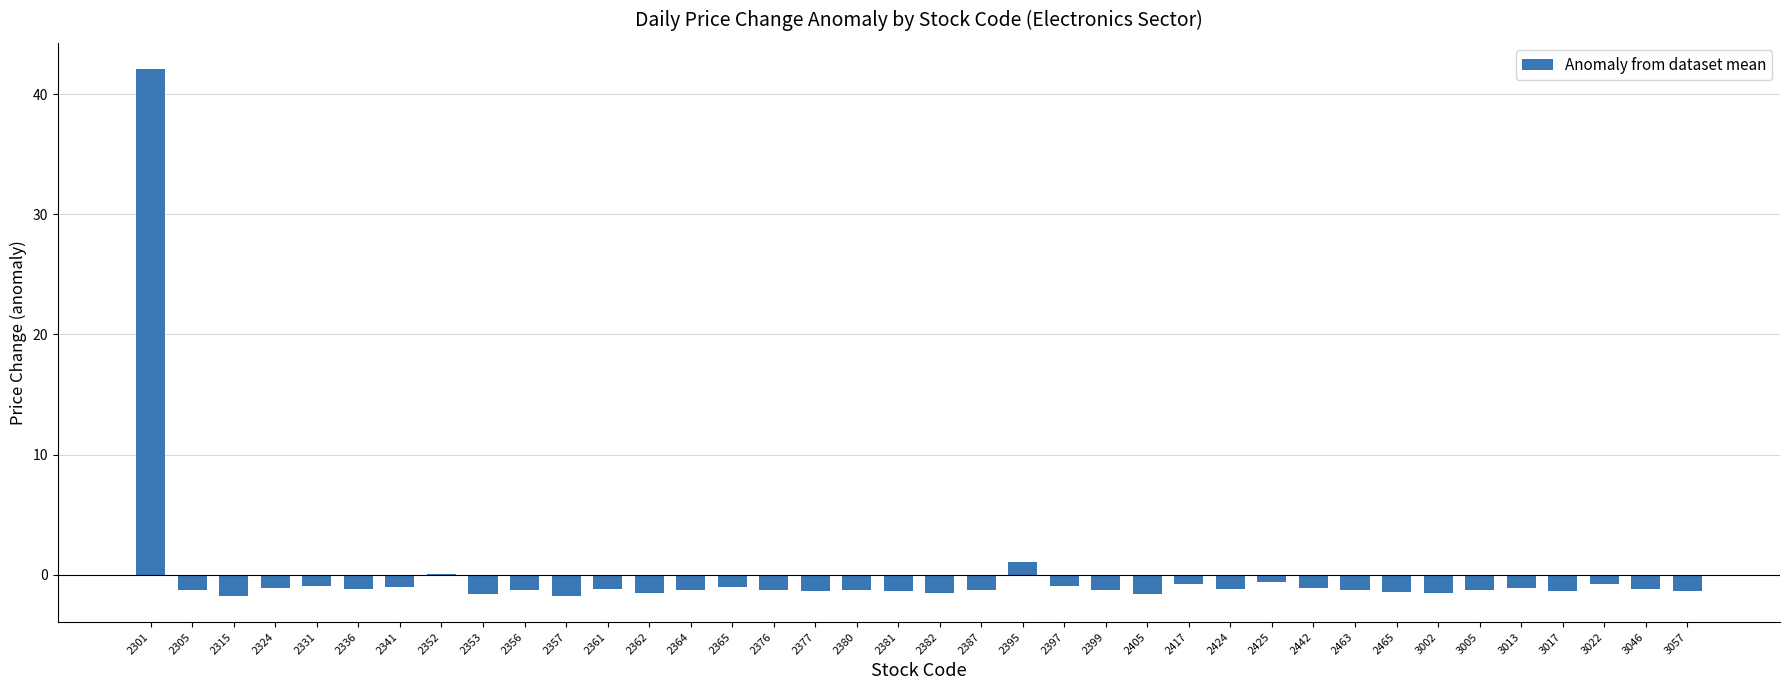

What is the change in value from 2357 to 2442?

+0.6